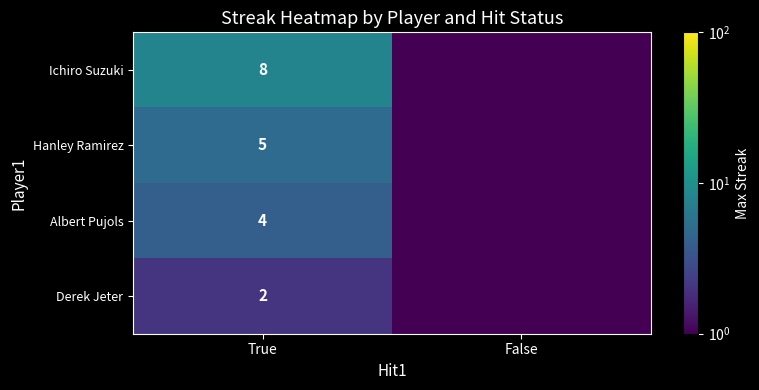

At True, list the series in order from smallest to largest.

Derek Jeter, Albert Pujols, Hanley Ramirez, Ichiro Suzuki